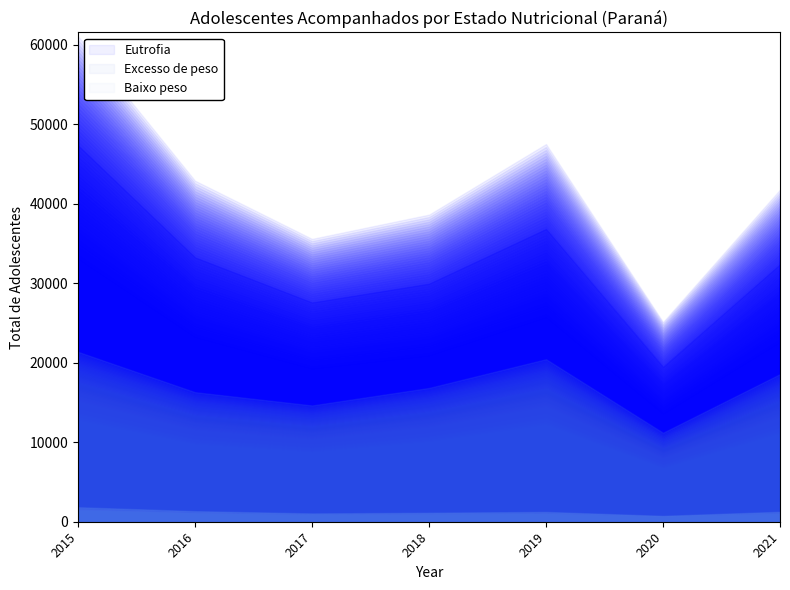

Does the chart have visible grid lines?

No